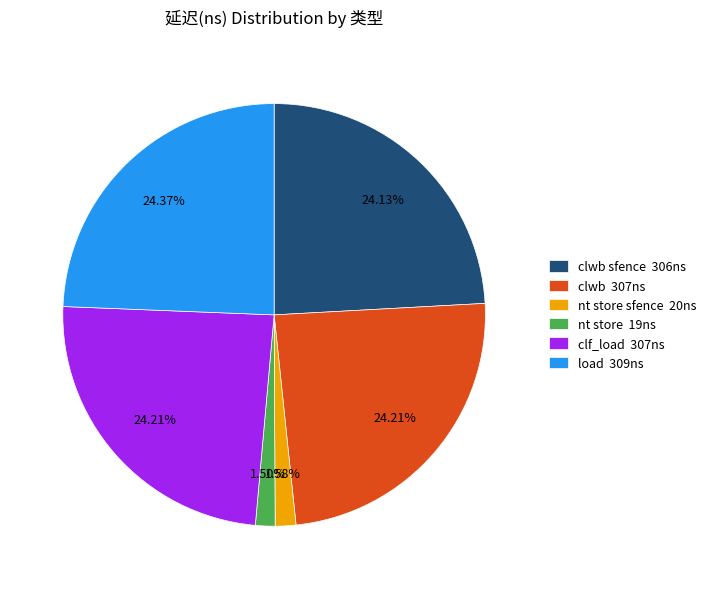

Does any single category account for the majority?

No